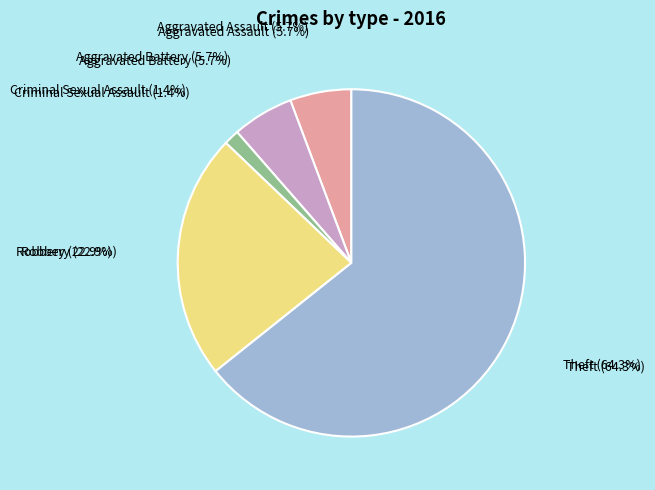

Is there a majority slice in this chart?

Yes